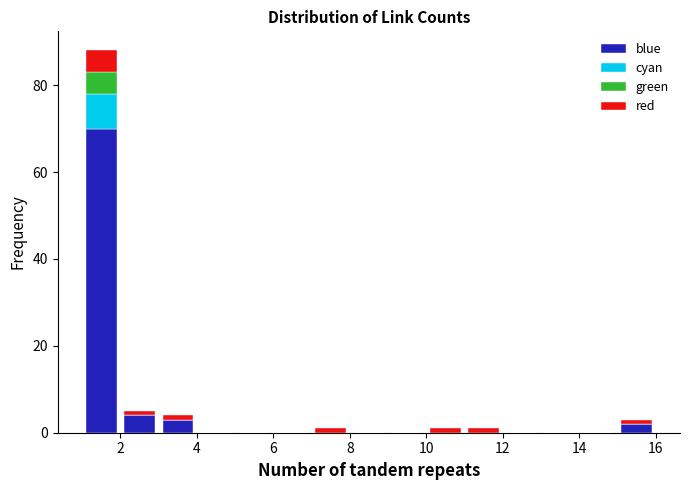

What is the total height of the stacked bar covering 3 to 4 on the x-axis? The values are not printed on the chart, so give them approximately, as read against the axis.

4